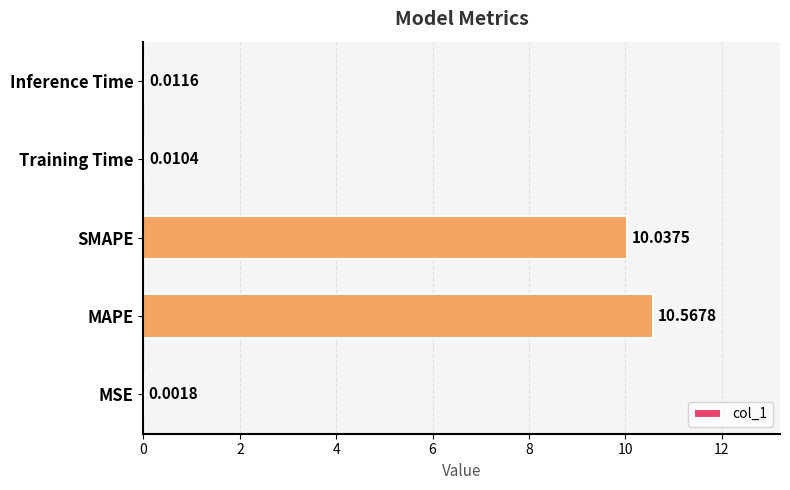

Where is the data nearest to the value 5?

Inference Time